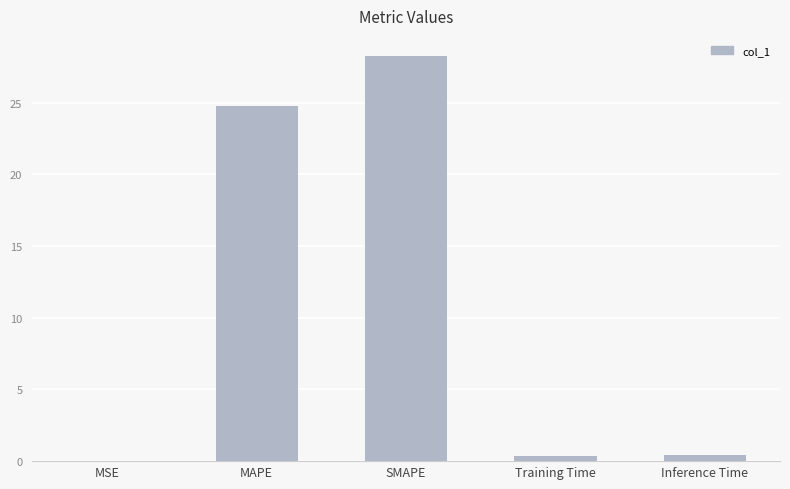

How many categories are shown in the chart?

5